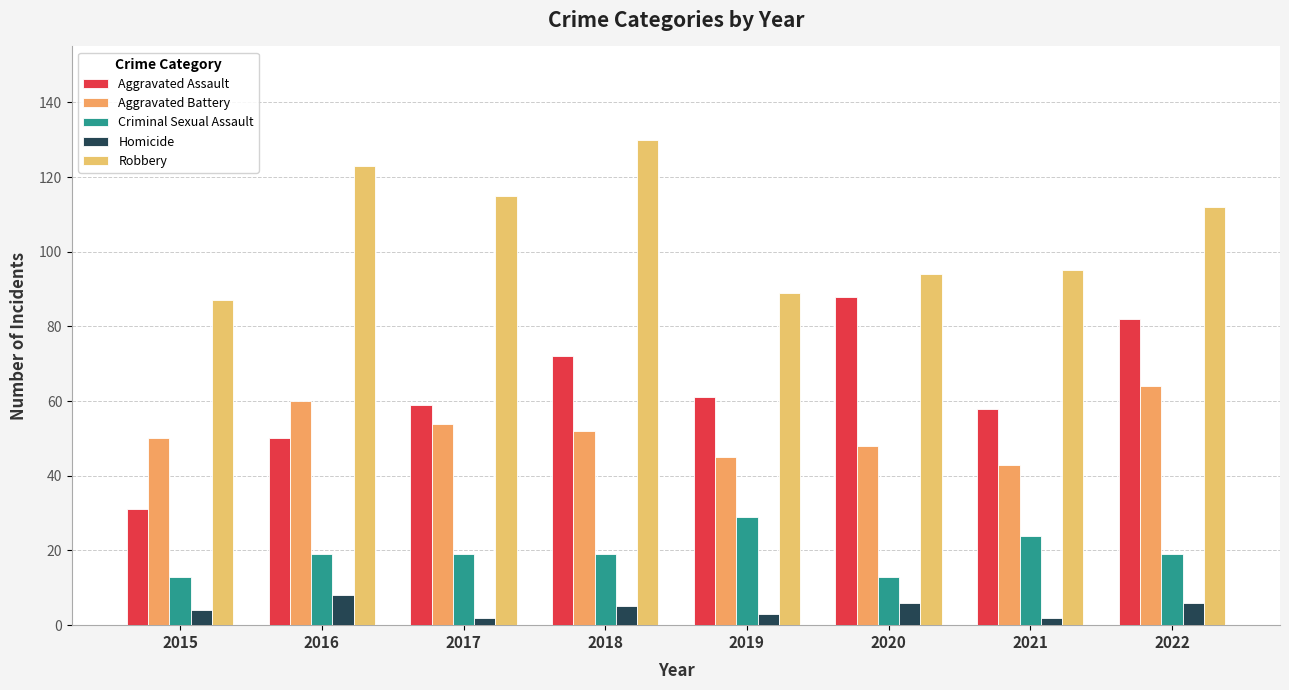

What is the greatest value displayed?

130